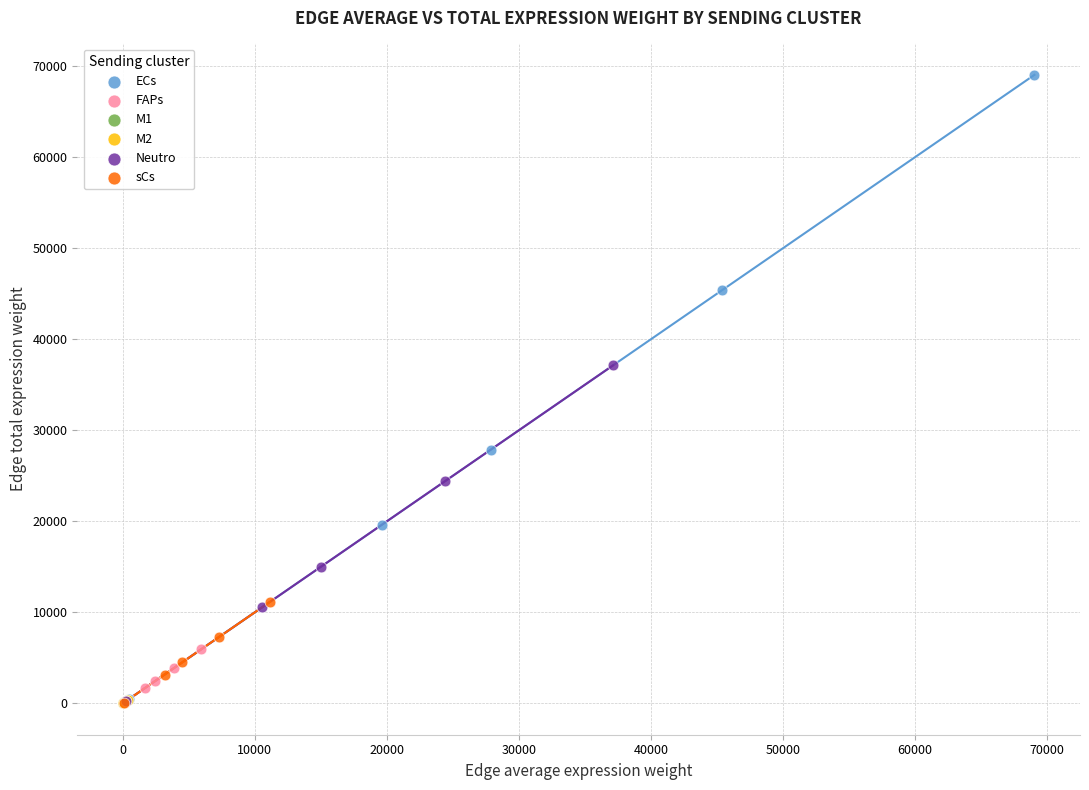

Which series has the largest Y range (max minus min)?

ECs